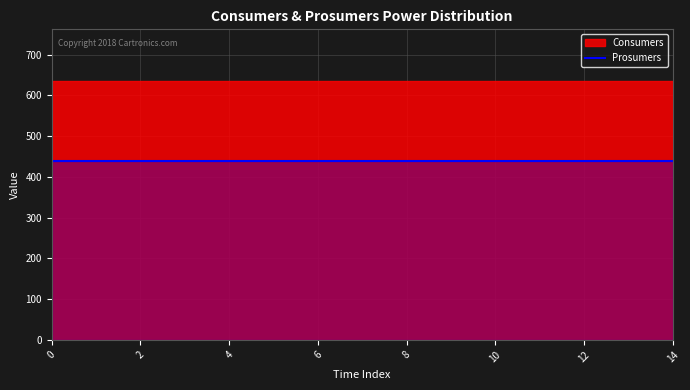

List the series in order of their overall mean, highest first.

Consumers, Prosumers